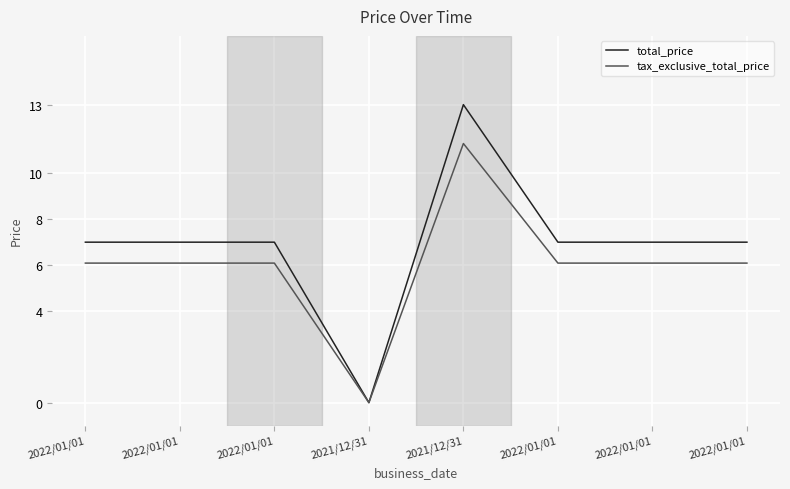

What is the average value of the total_price series?

6.9